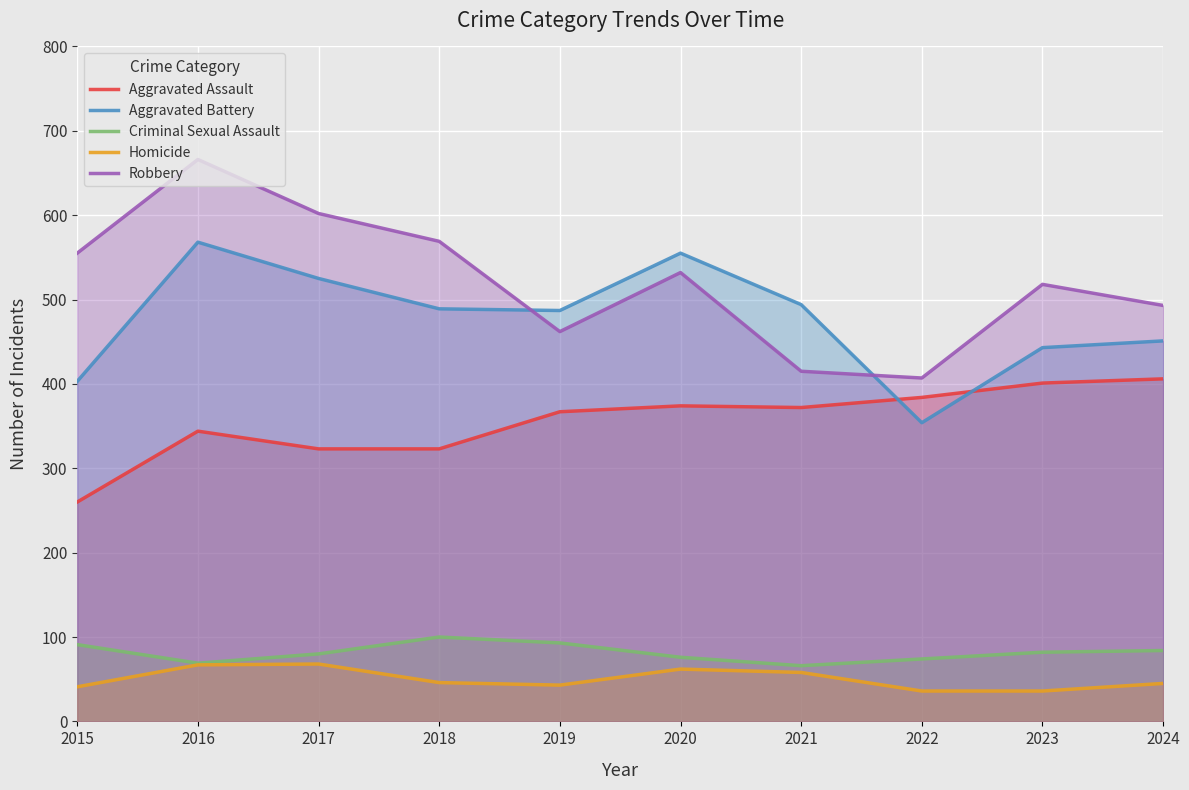

What are all the series names shown in the legend?

Aggravated Assault, Aggravated Battery, Criminal Sexual Assault, Homicide, Robbery